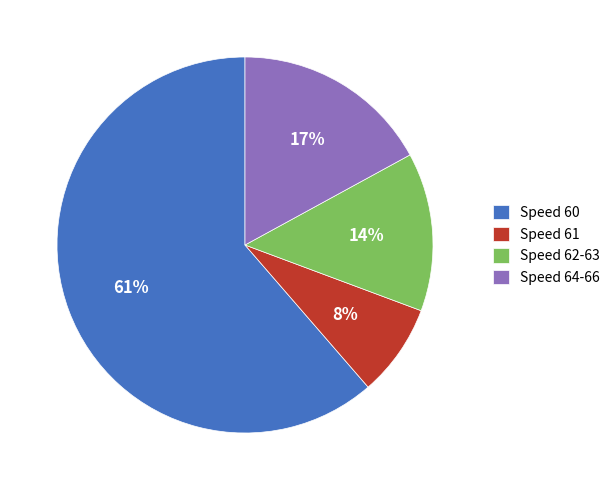

To the nearest percent, what is the combined percentage of Speed 61 and Speed 62-63?

22%